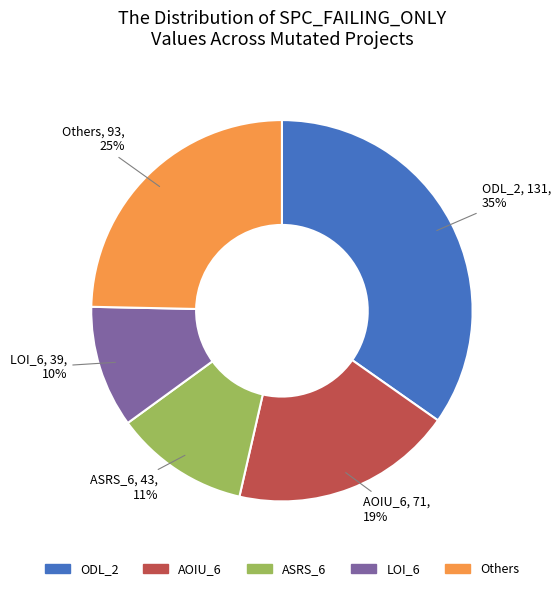

Does ODL_2 account for over 50% of the chart?

No